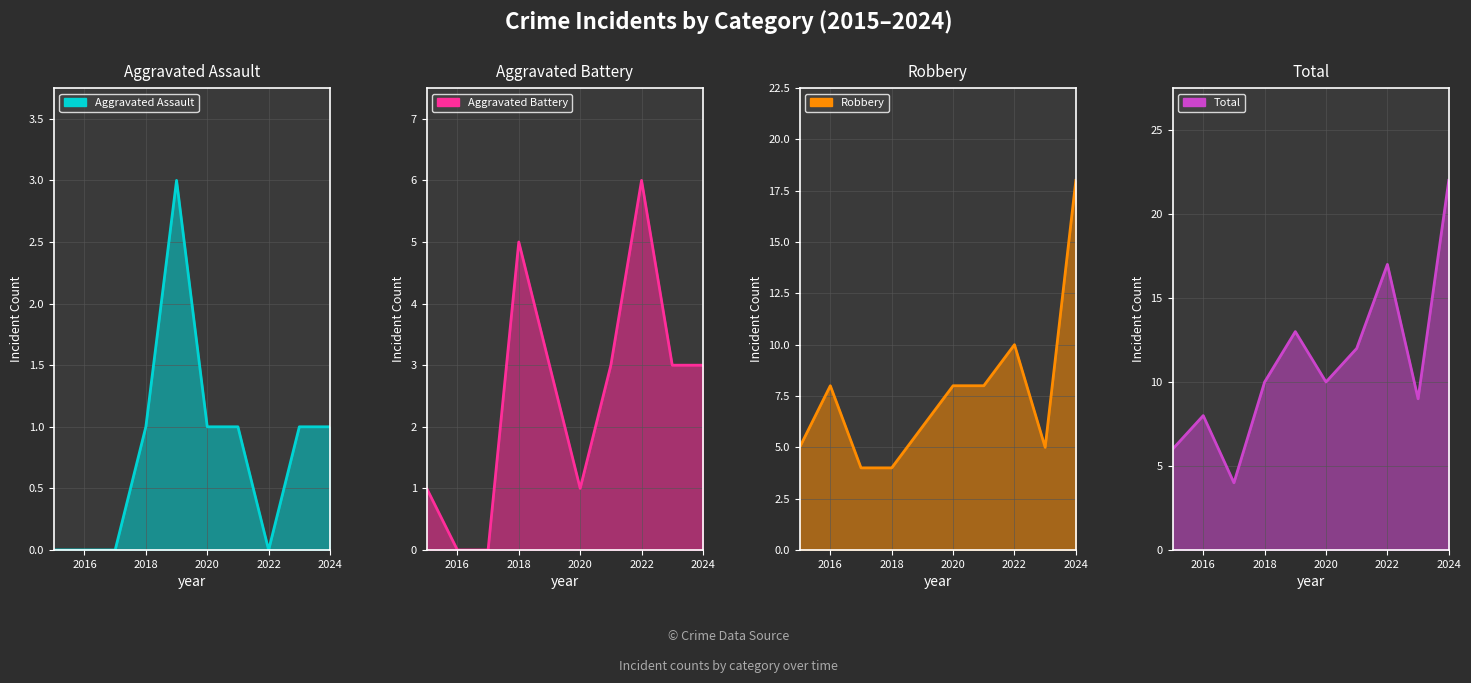

How many lines are shown in the chart?

4